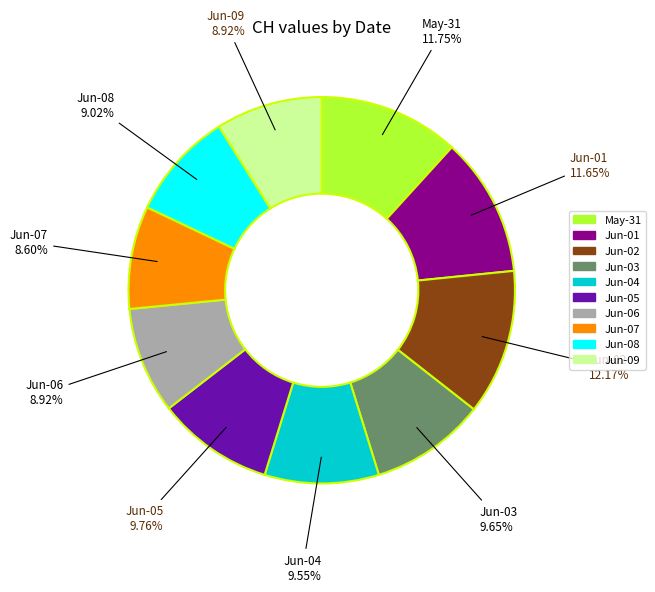

Is there any slice that represents more than half of the pie?

No